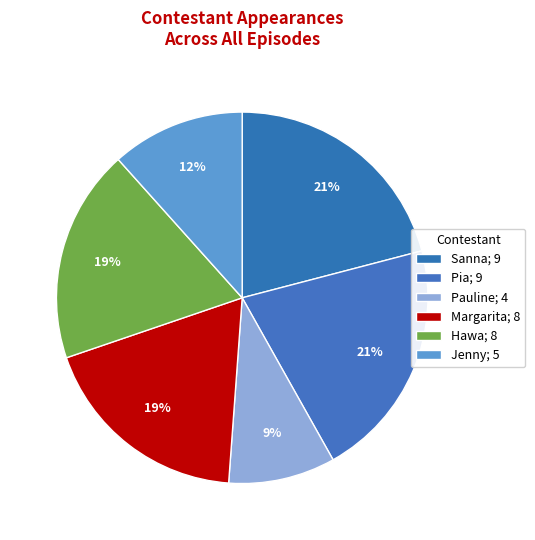

Count the number of slices in the pie.

6